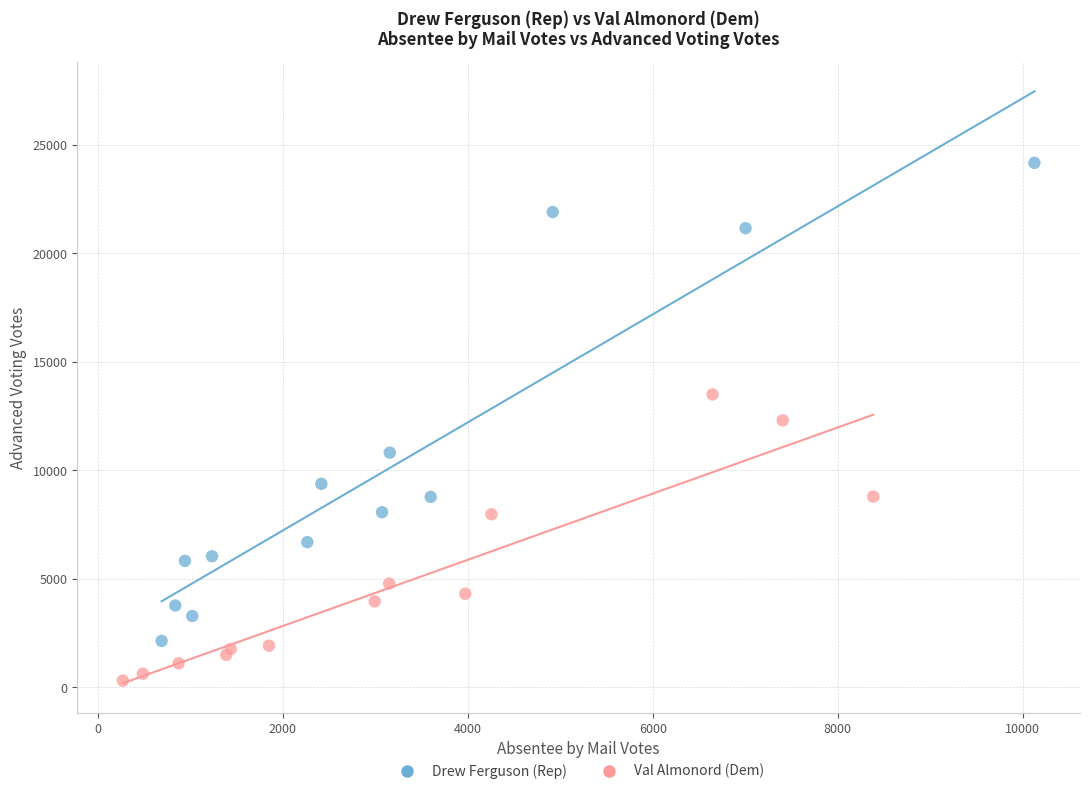

Which series has the largest Y range (max minus min)?

Drew Ferguson (Rep)